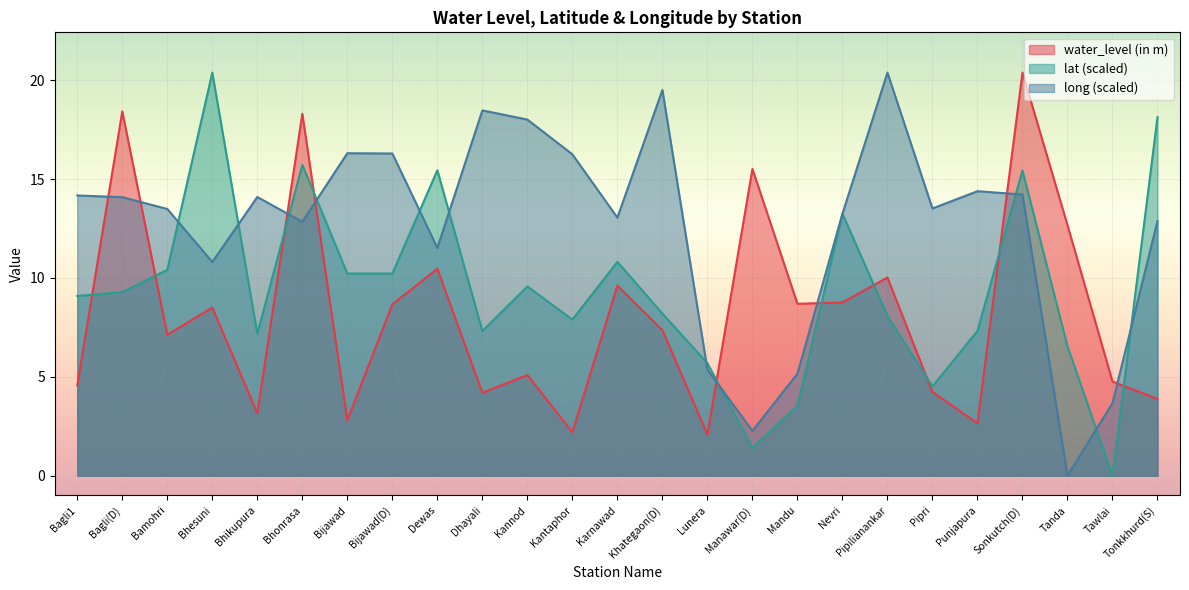

Does the chart display data point markers on the line(s)?

No